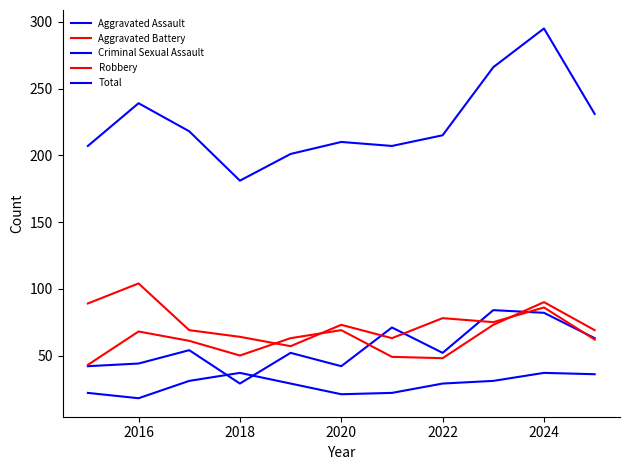

How many lines are shown in the chart?

5